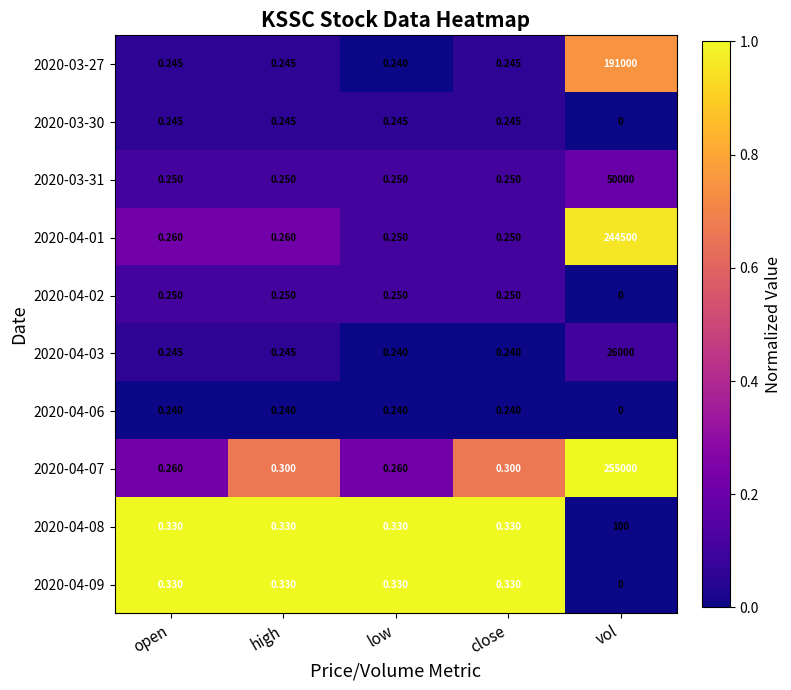

At which label is 2020-03-30 closest to 0?

vol